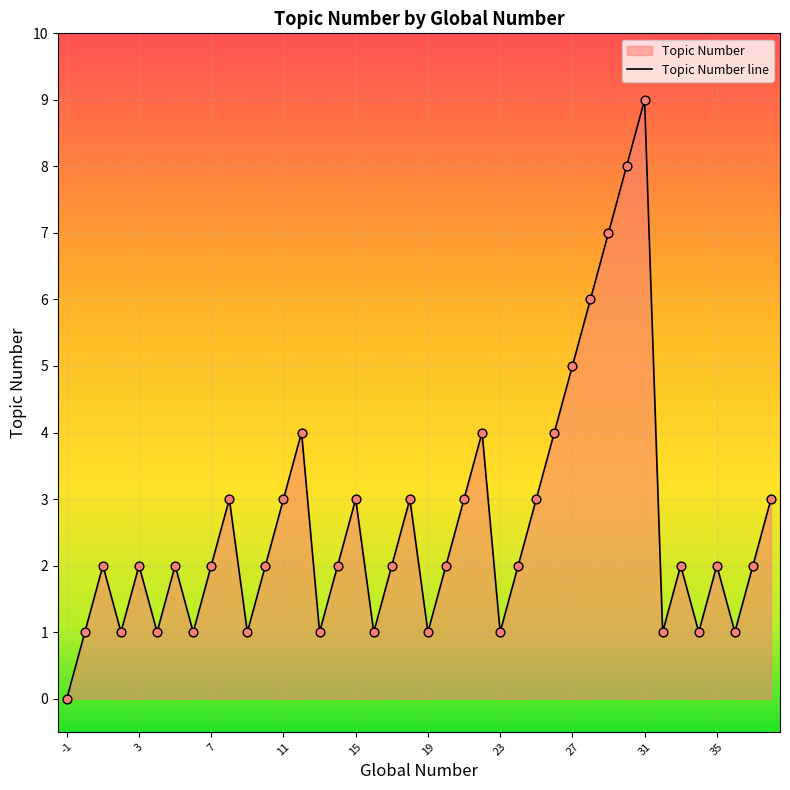

What is the change in value from 19 to 31?

+8